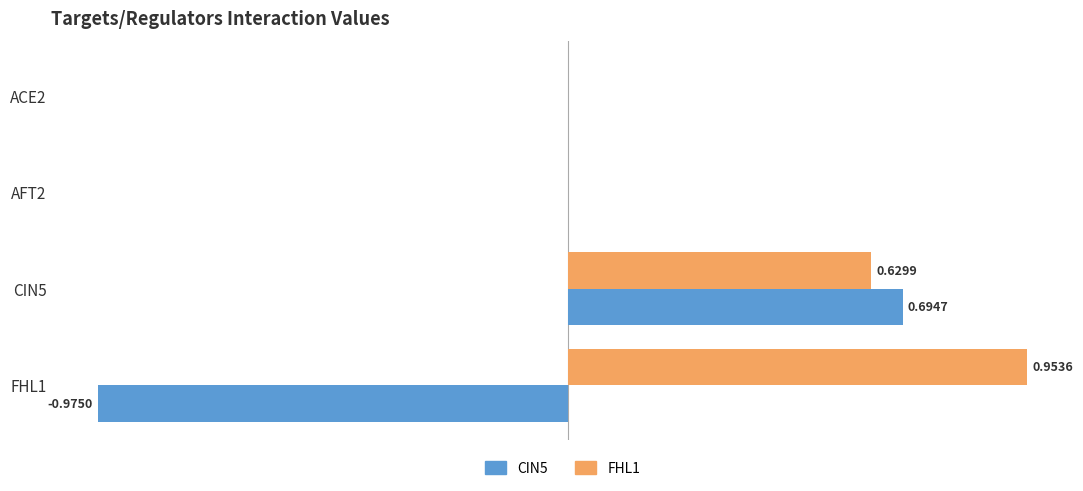

Between ACE2 and CIN5, which series saw the biggest shift?

CIN5